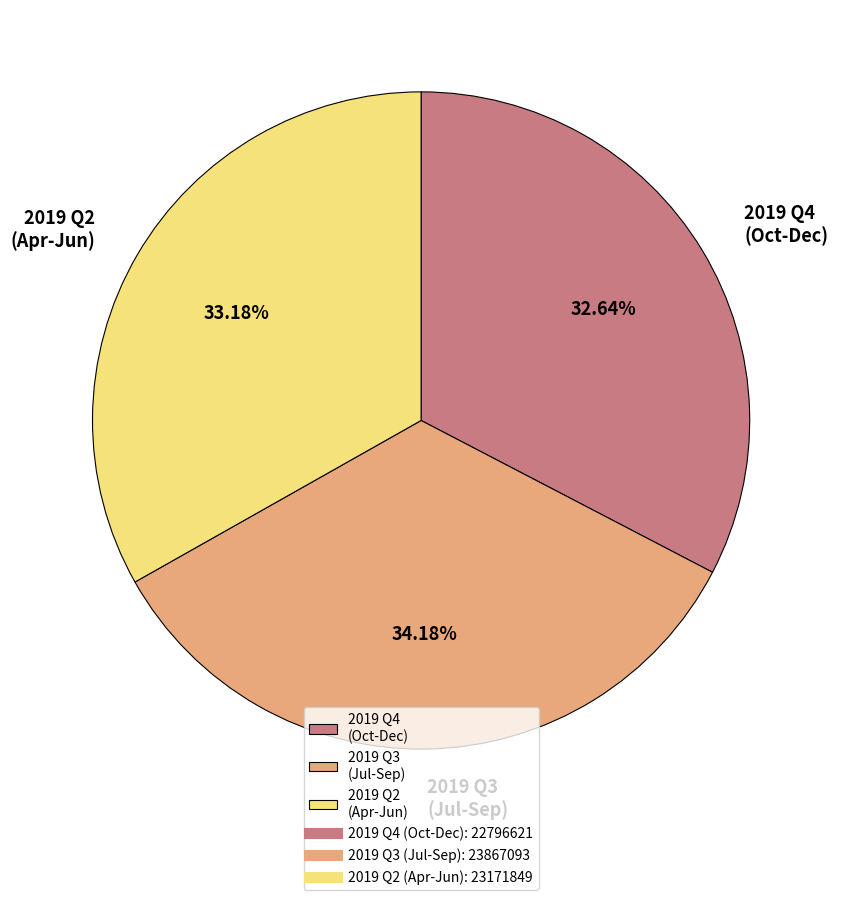

Is the sum of 2019 Q4 (Oct-Dec) and 2019 Q2 (Apr-Jun) greater than half?

Yes